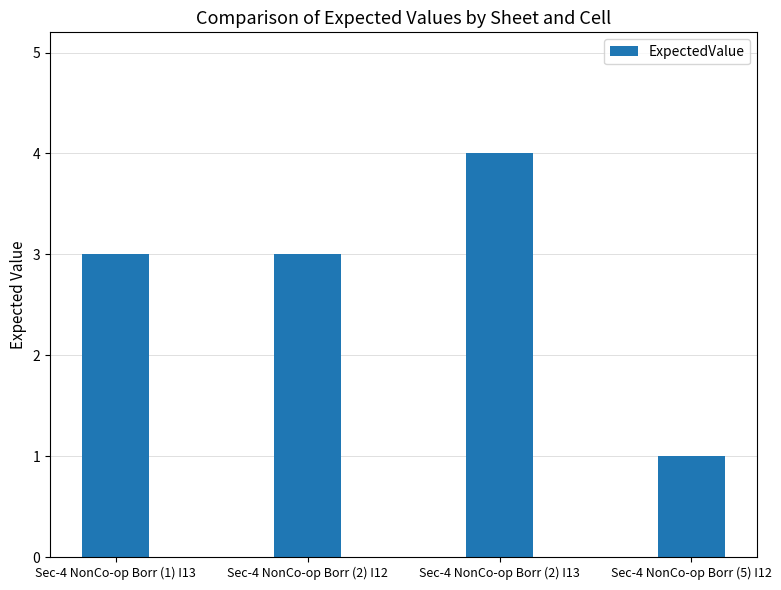

Are the bars grouped side by side (vs. stacked)?

No